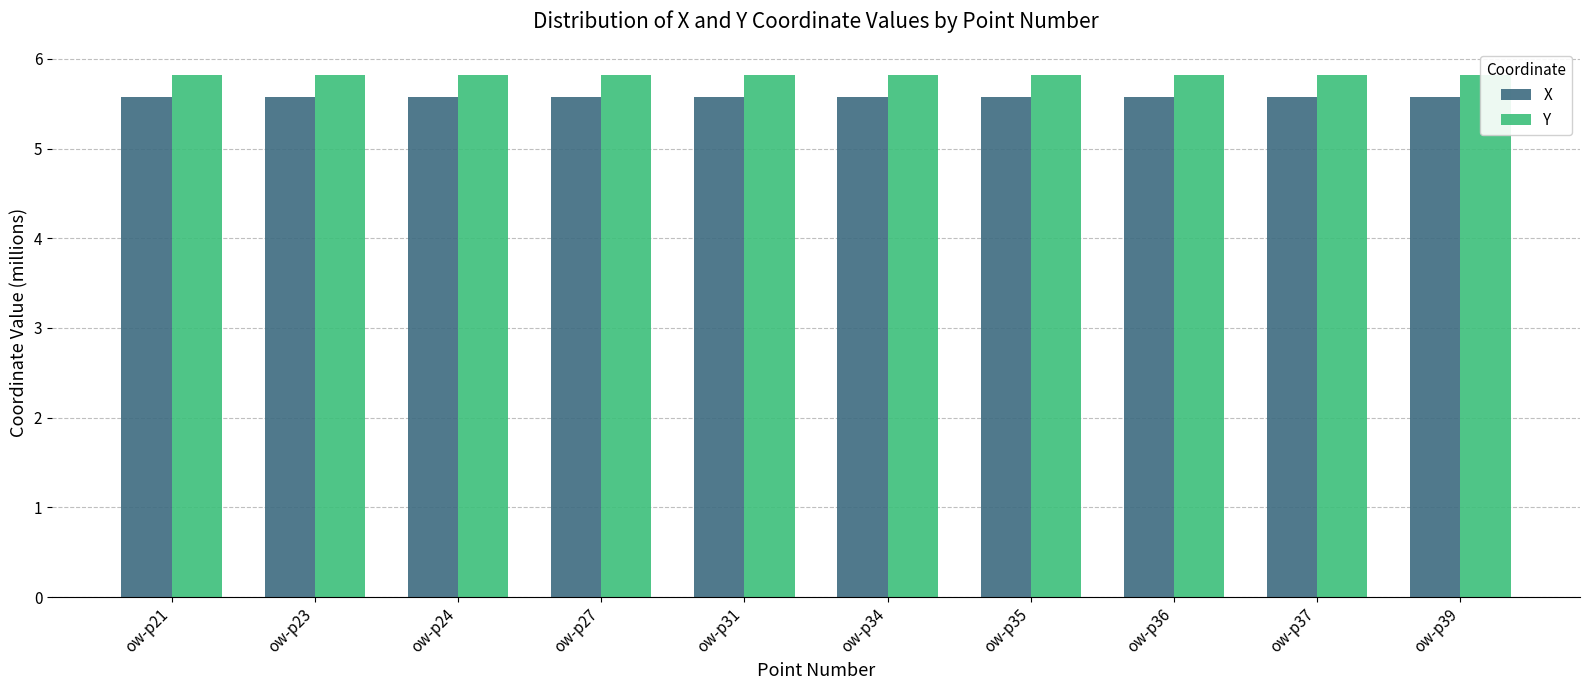

How many bars are there in each group?

2